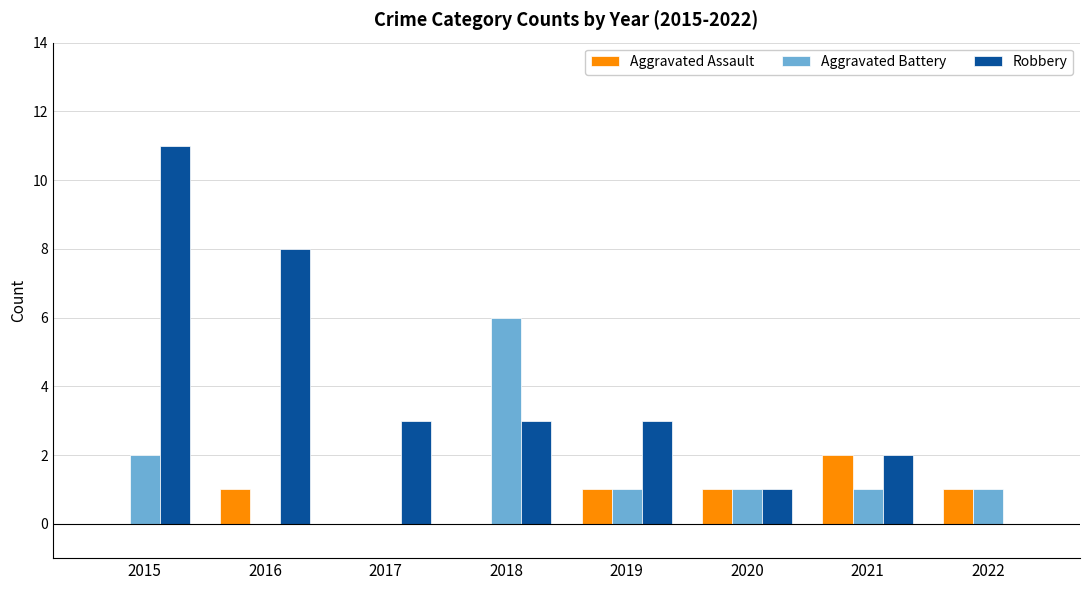

Which series has the largest total across all categories?

Robbery